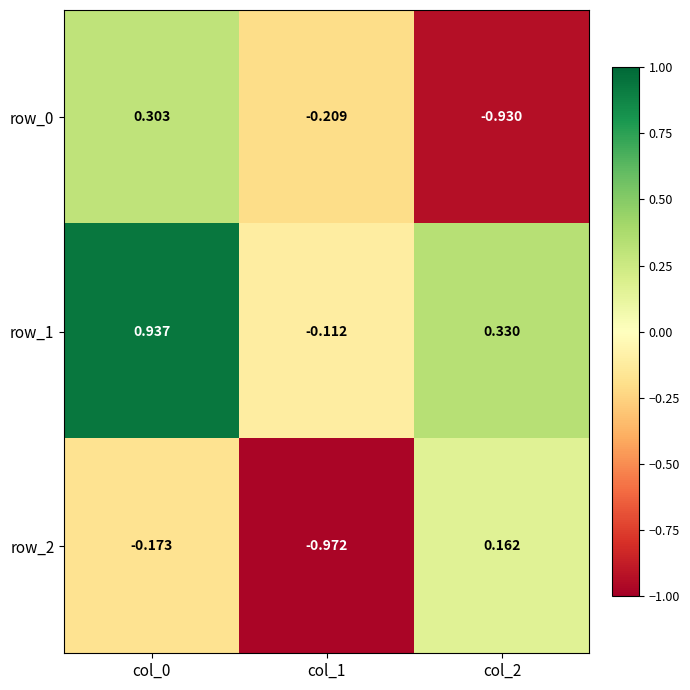

Rank the categories by row_2 value from highest to lowest.

col_2, col_0, col_1